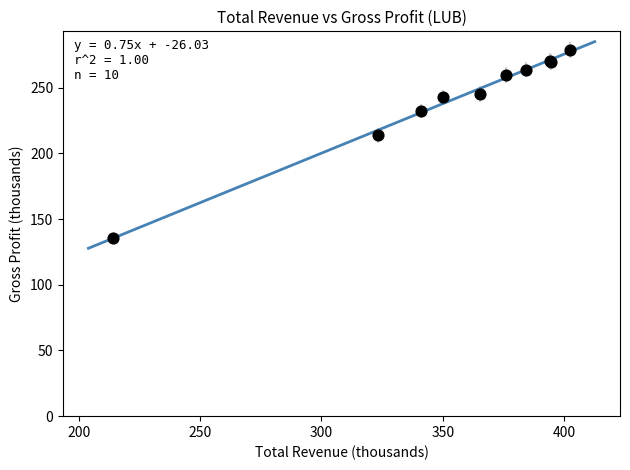

What Y value in the scatter plot is closest to 207?

213.8